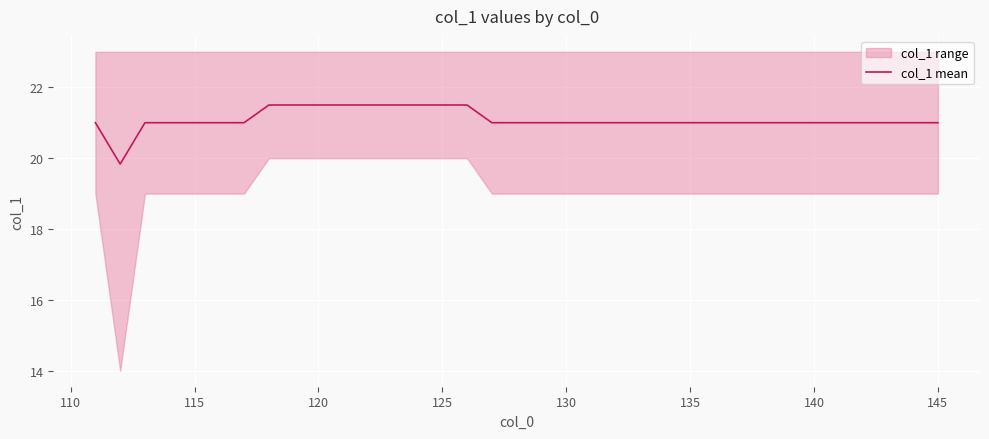

What is the lowest value of the col_1 mean series?

19.8